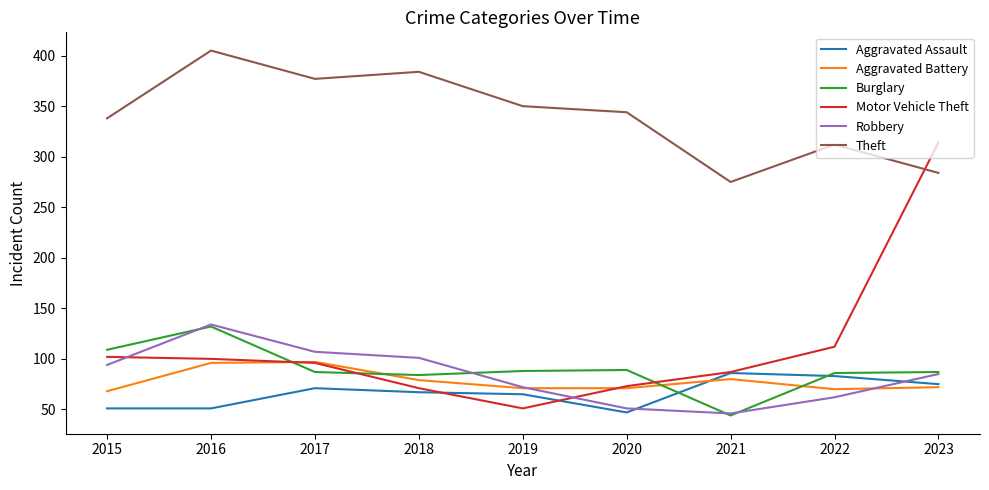

What is the total value across all series at 2023?

917